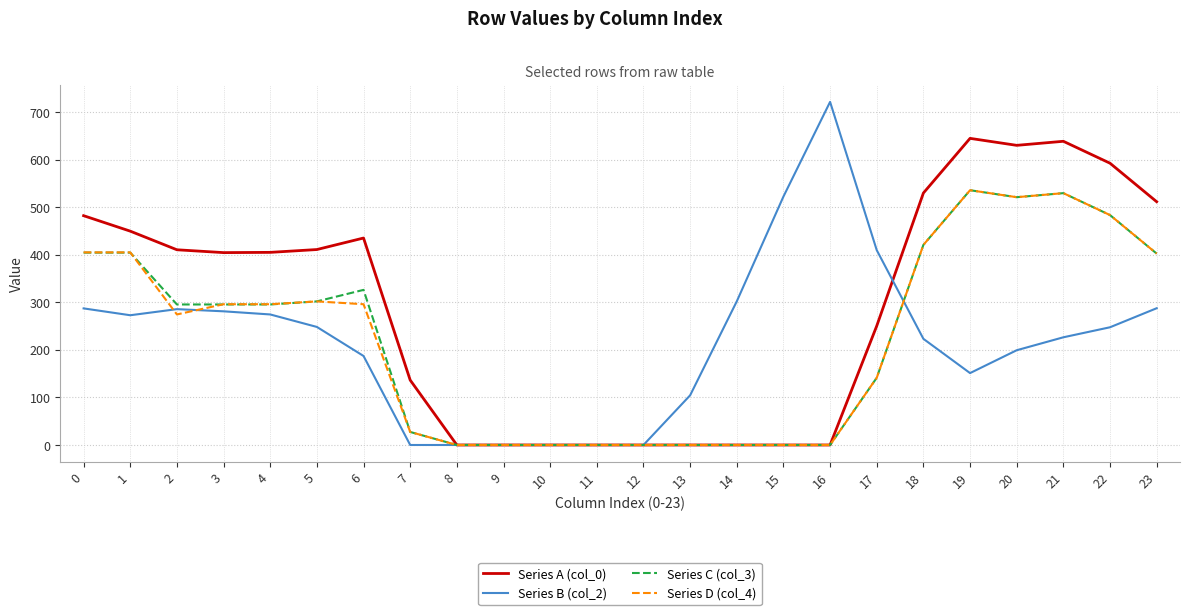

What is the average value of the Series D (col_4) series?

222.3